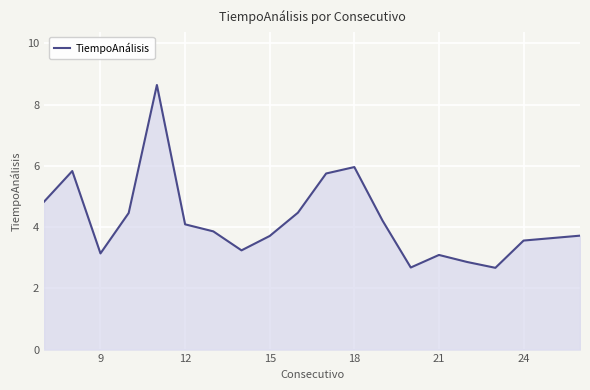

What is the difference between the maximum and second lowest values?

6.0